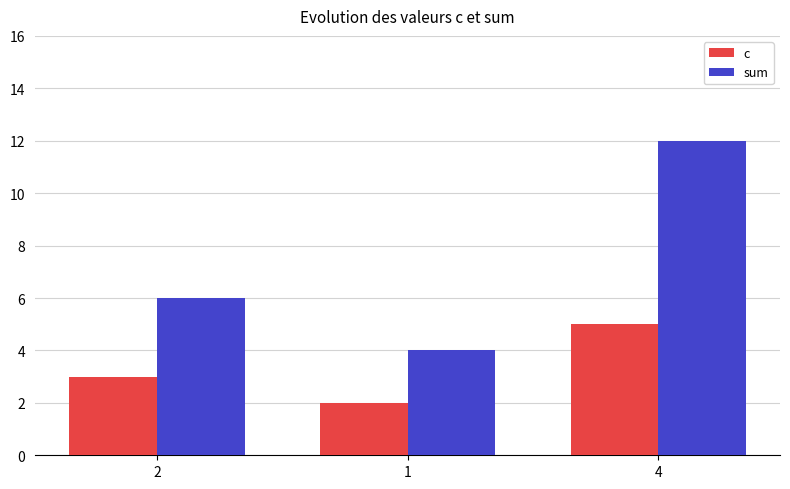

What is the minimum value for c?

2